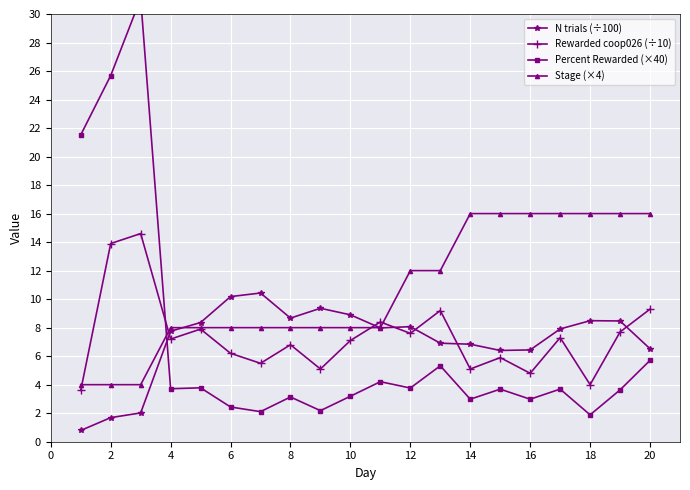

What is the lowest value of the Rewarded coop026 (÷10) series?

3.6